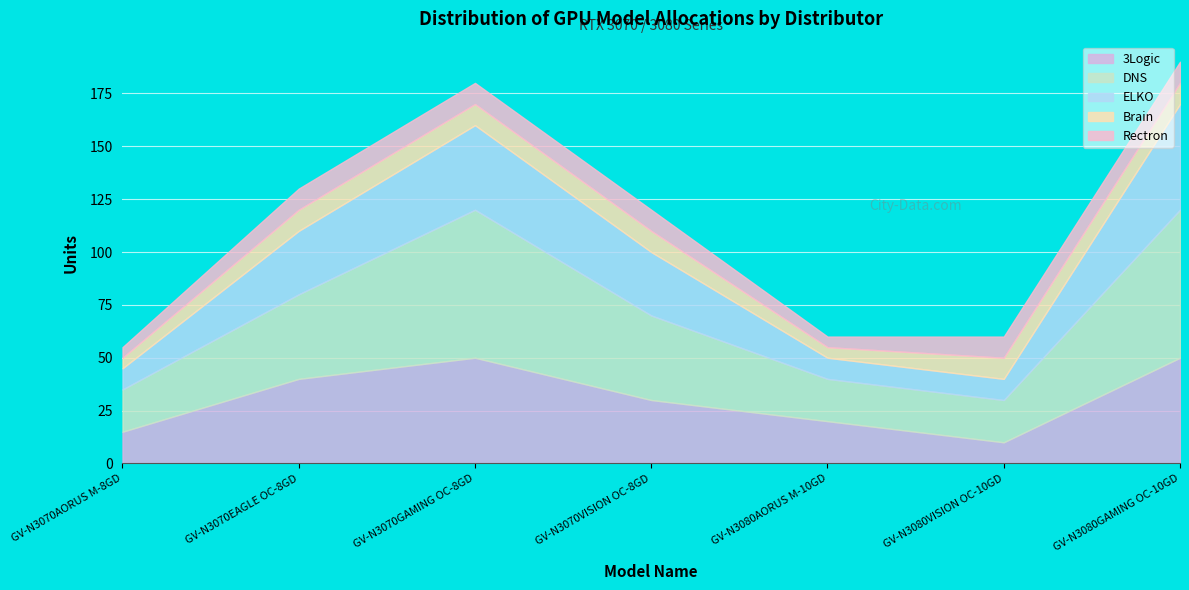

Between GV-N3080GAMING OC-10GD and GV-N3080AORUS M-10GD, which is larger?

GV-N3080GAMING OC-10GD